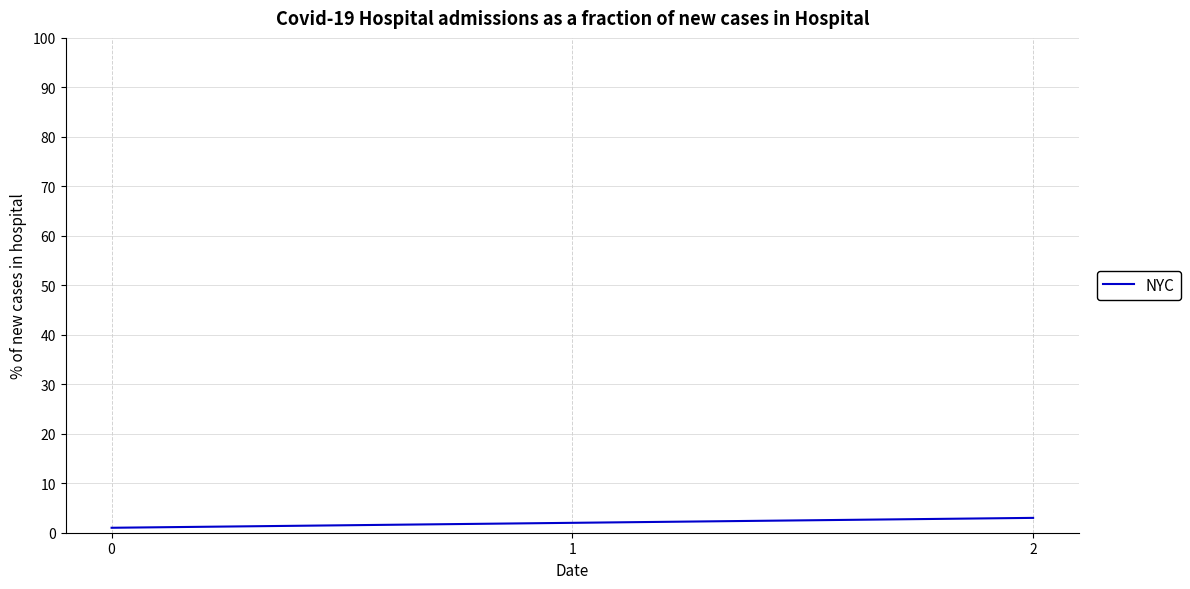

What is the sum of the values at 2 and 0?

4